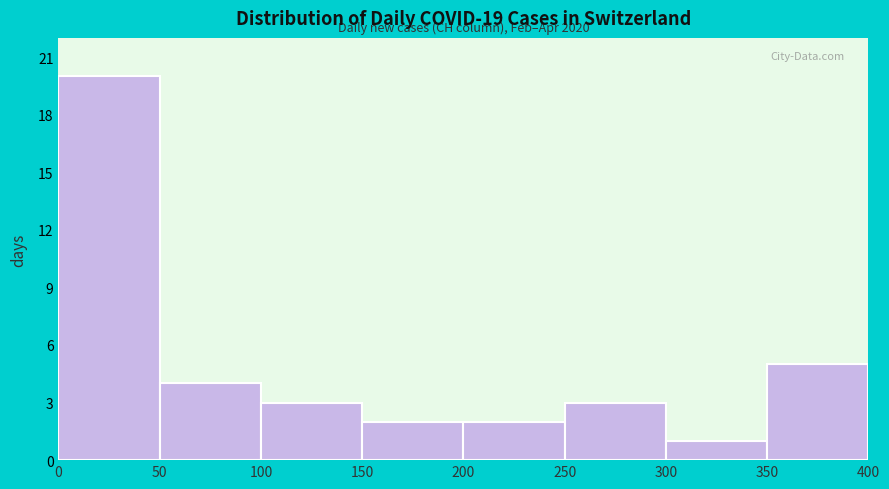

Over which range of the x-axis is the bar tallest?

0 to 50